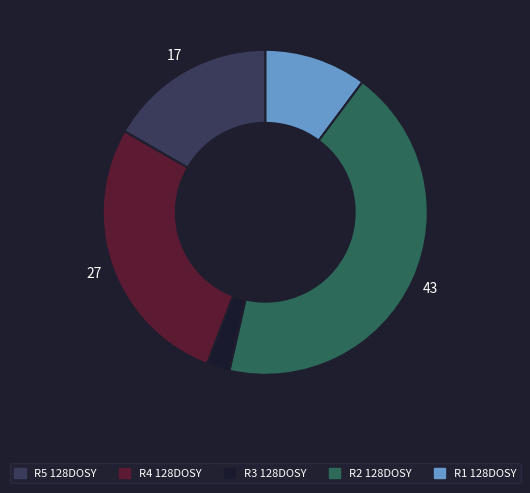

Is there any slice that represents more than half of the pie?

No